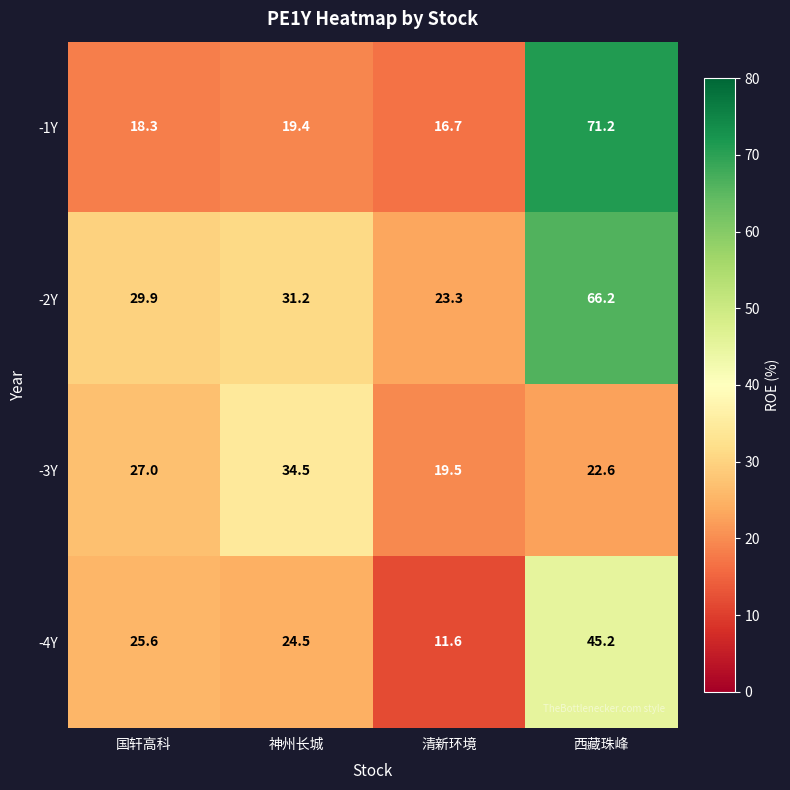

Reading right to left, extract all data points from this chart.

-1Y: 71.2	16.7	19.4	18.3
-2Y: 66.2	23.3	31.2	29.9
-3Y: 22.6	19.5	34.5	27.0
-4Y: 45.2	11.6	24.5	25.6